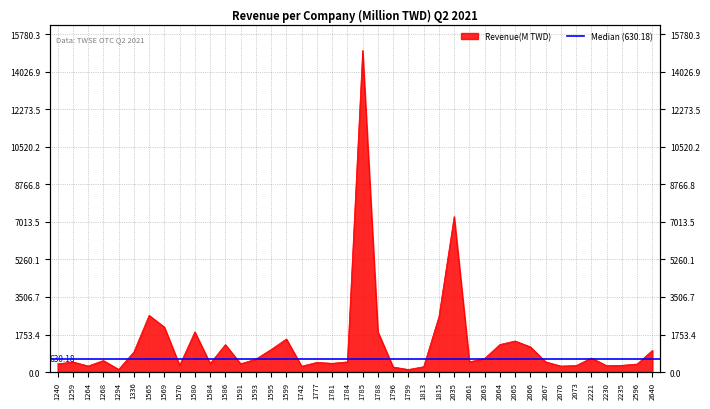

Reading left to right, transcribe all the data shown in this chart.

380.7	473.9	282.0	539.6	121.4	940.3	2649.0	2100.6	315.1	1876.4	398.1	1281.9	385.6	605.5	1054.5	1544.2	272.2	451.9	407.9	475.5	15028.8	1881.2	234.8	118.2	249.6	2587.1	7268.6	475.4	636.6	1287.4	1451.4	1177.0	475.4	280.0	303.4	654.8	297.5	314.7	374.4	1012.9